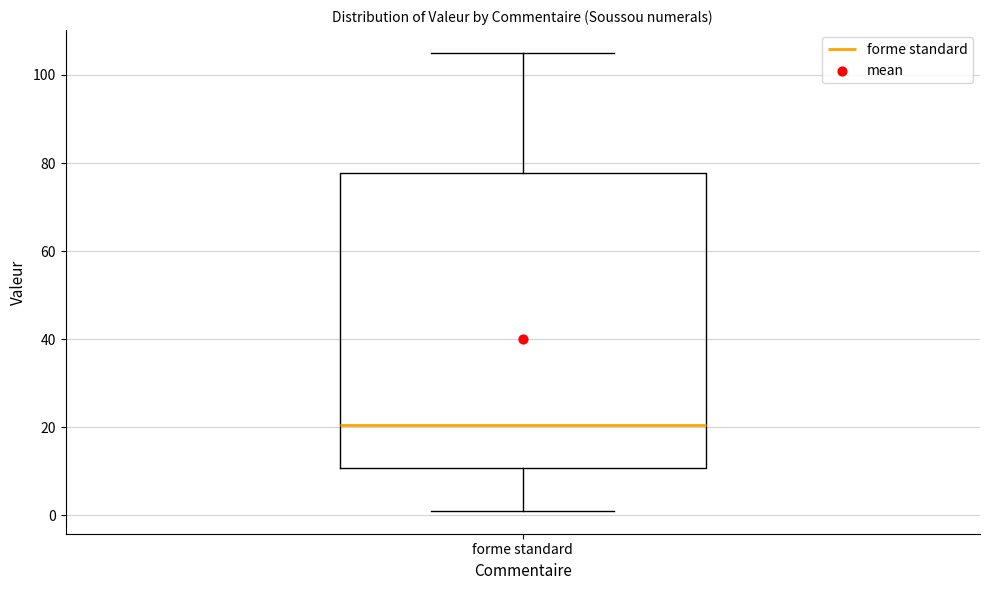

Transcribe this box plot: give where the median line is, the range the box spans, and where the two whiskers end, as read against the y-axis. The values are not printed on the chart, so give them approximately, as read against the axis.

median 20, box 10 to 78, whiskers 2 to 106